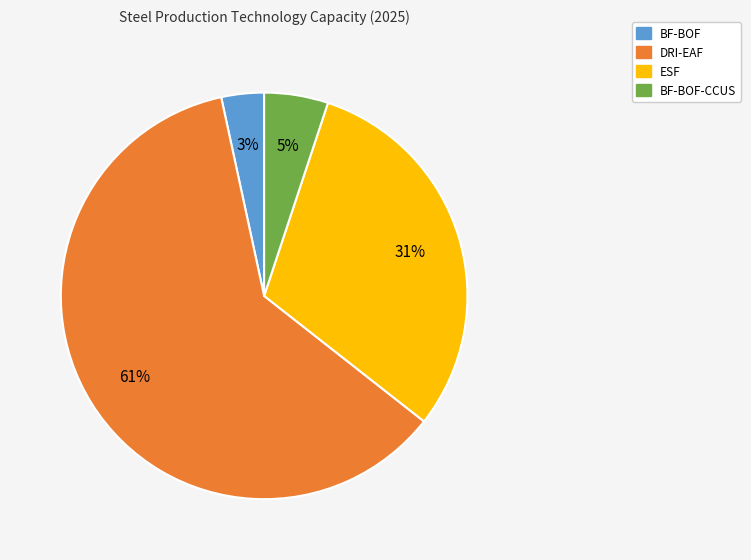

To the nearest percent, what is the average slice percentage?

25%